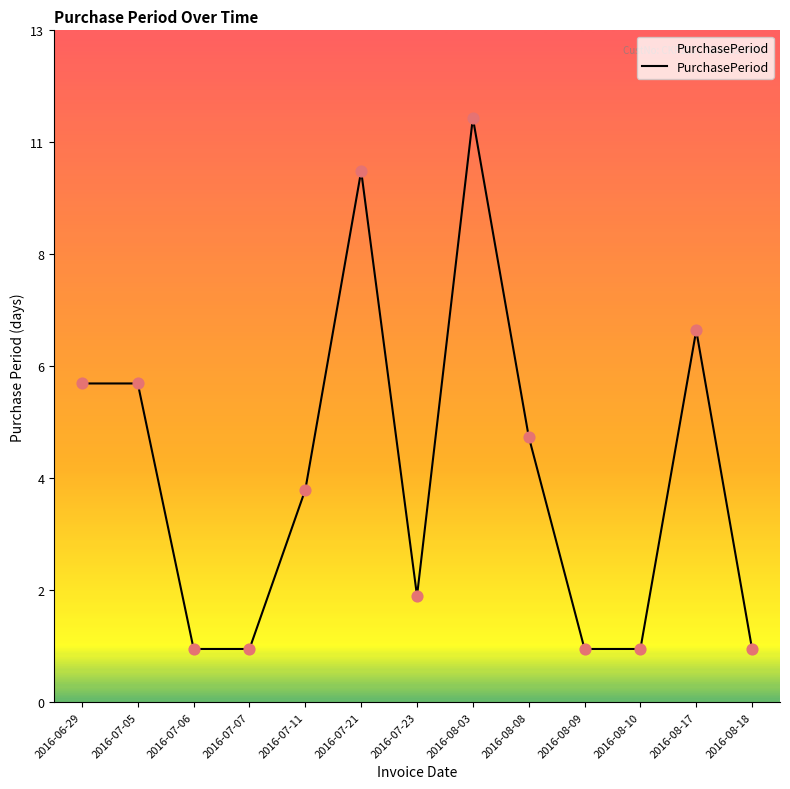

What is the change in value from 2016-07-05 to 2016-08-18?

-5